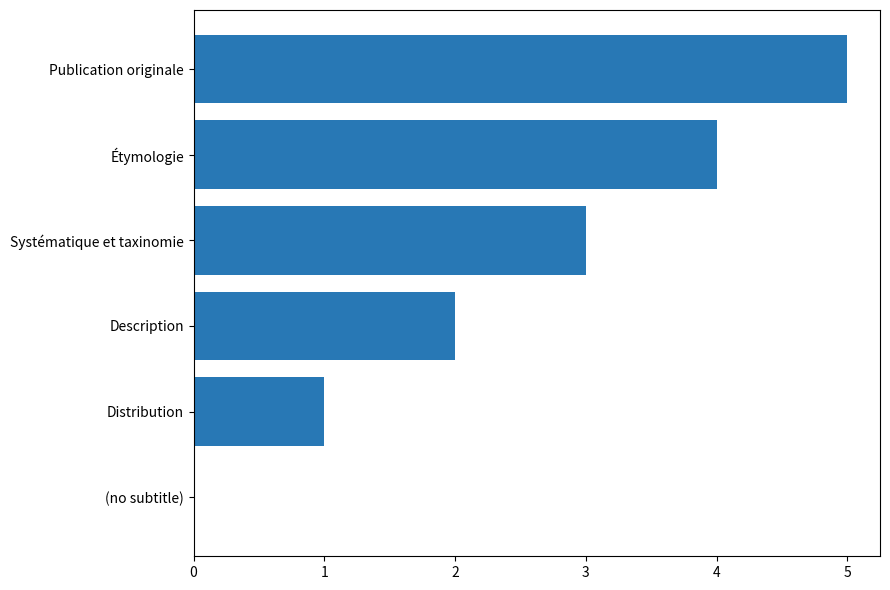

Is it true that the value at Étymologie is 2?

False